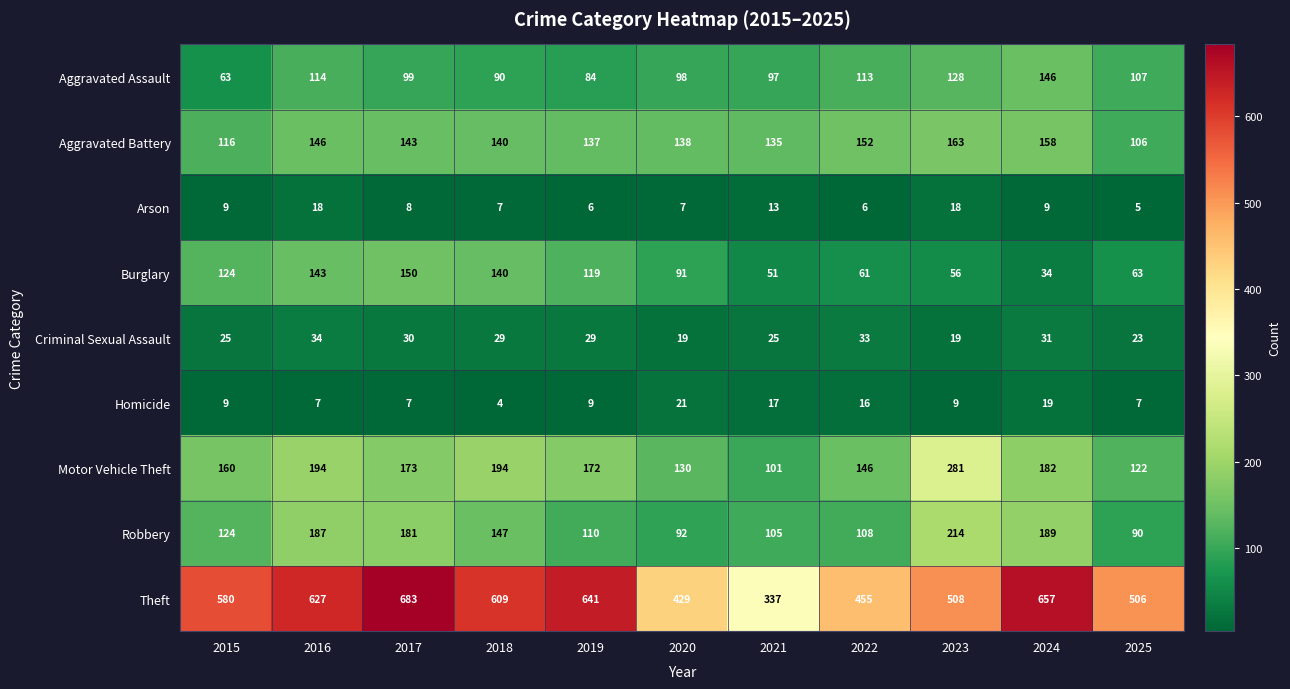

Which series has the largest range (max minus min)?

Theft